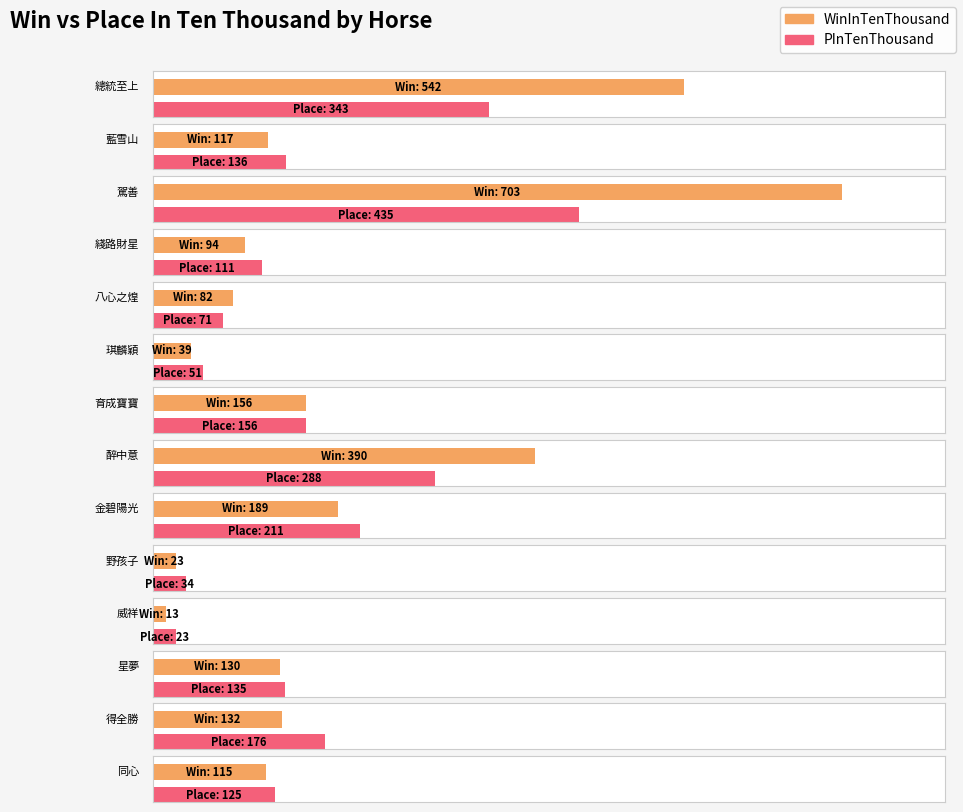

At which category is the sum across all series the highest?

駕善